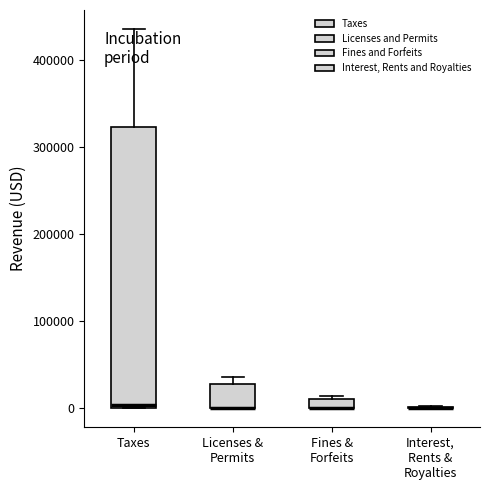

Which box is the tallest, from its lower edge to its upper edge?

Taxes